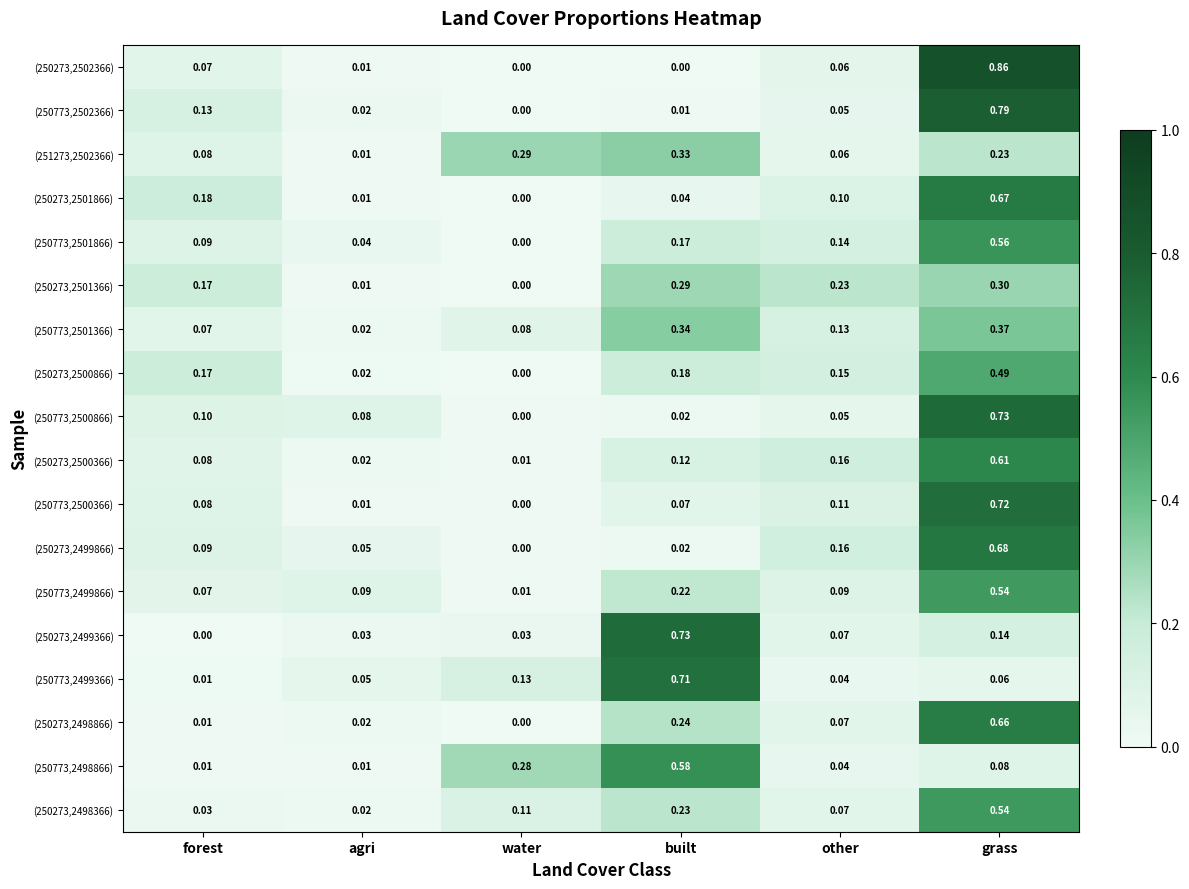

Which series has the largest total across all categories?

(250773,2499866)